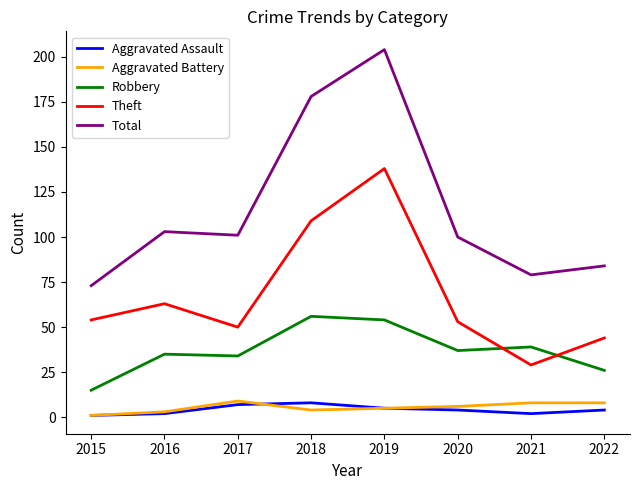

How many Aggravated Battery values are between 4 and 8?

5